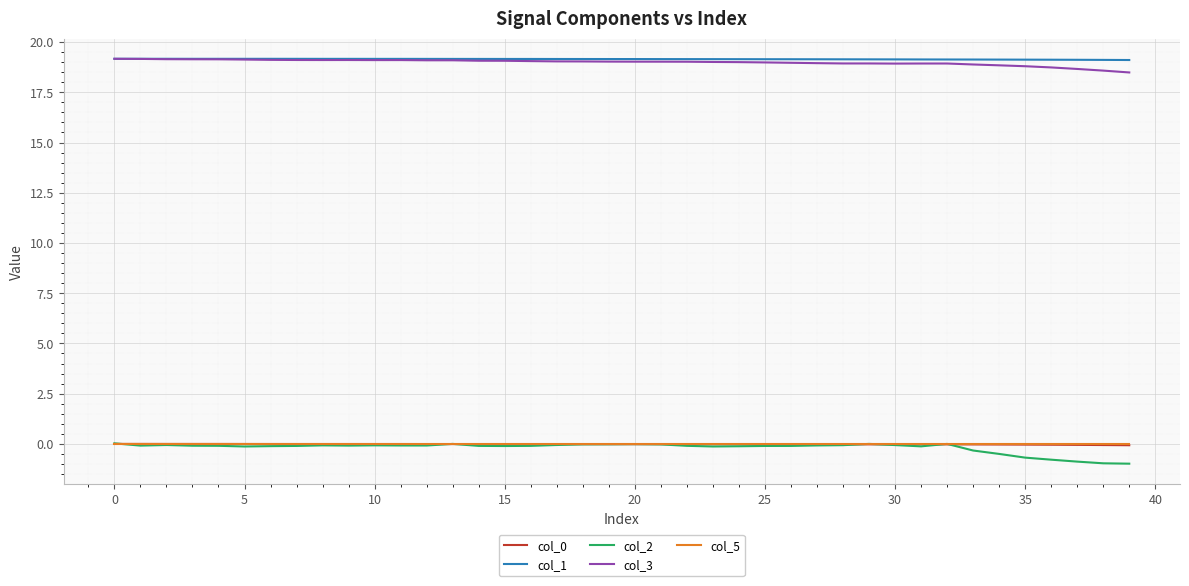

True or false: col_2 and col_3 cross at least once.

False